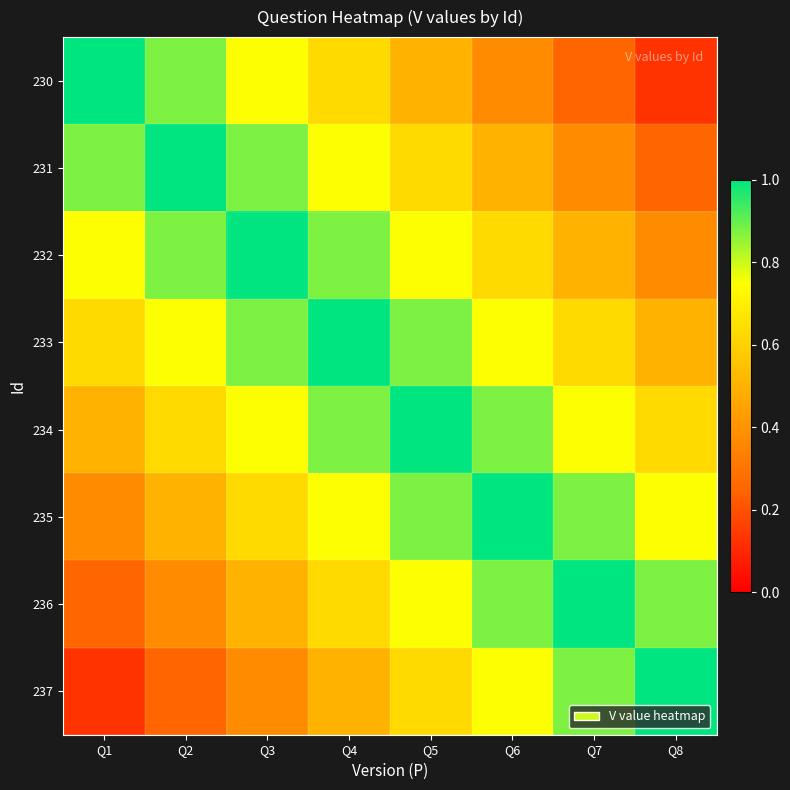

What is the minimum value shown in the chart?

0.1